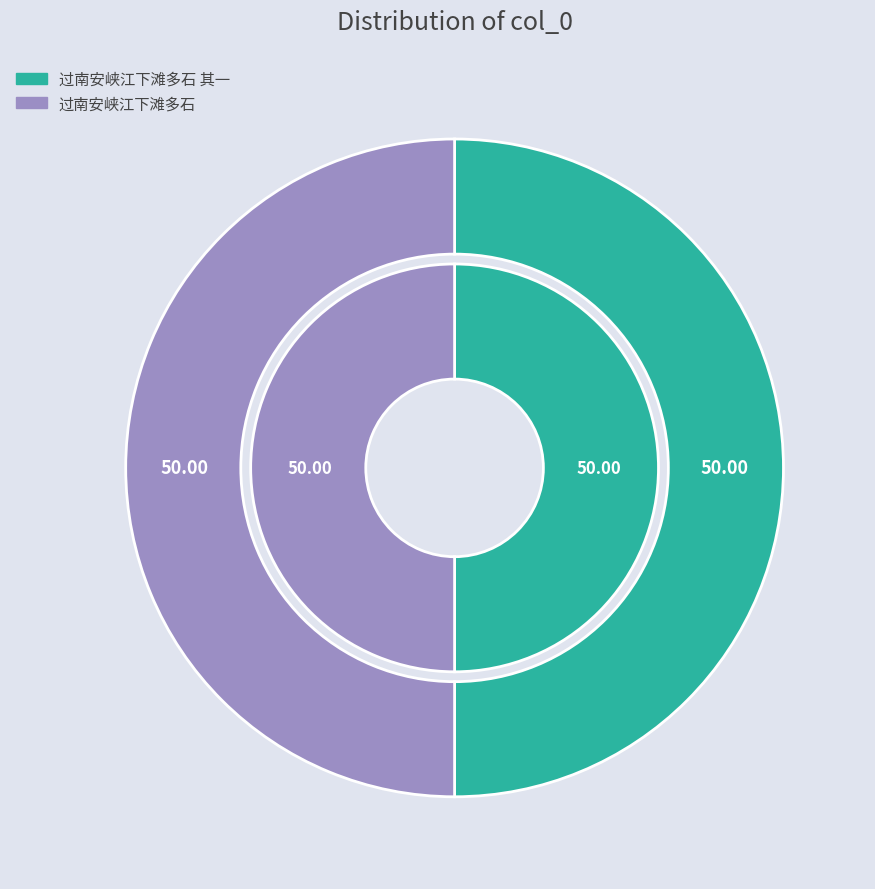

To the nearest percent, what is the combined percentage of 过南安峡江下滩多石 and 过南安峡江下滩多石 其一?

100%